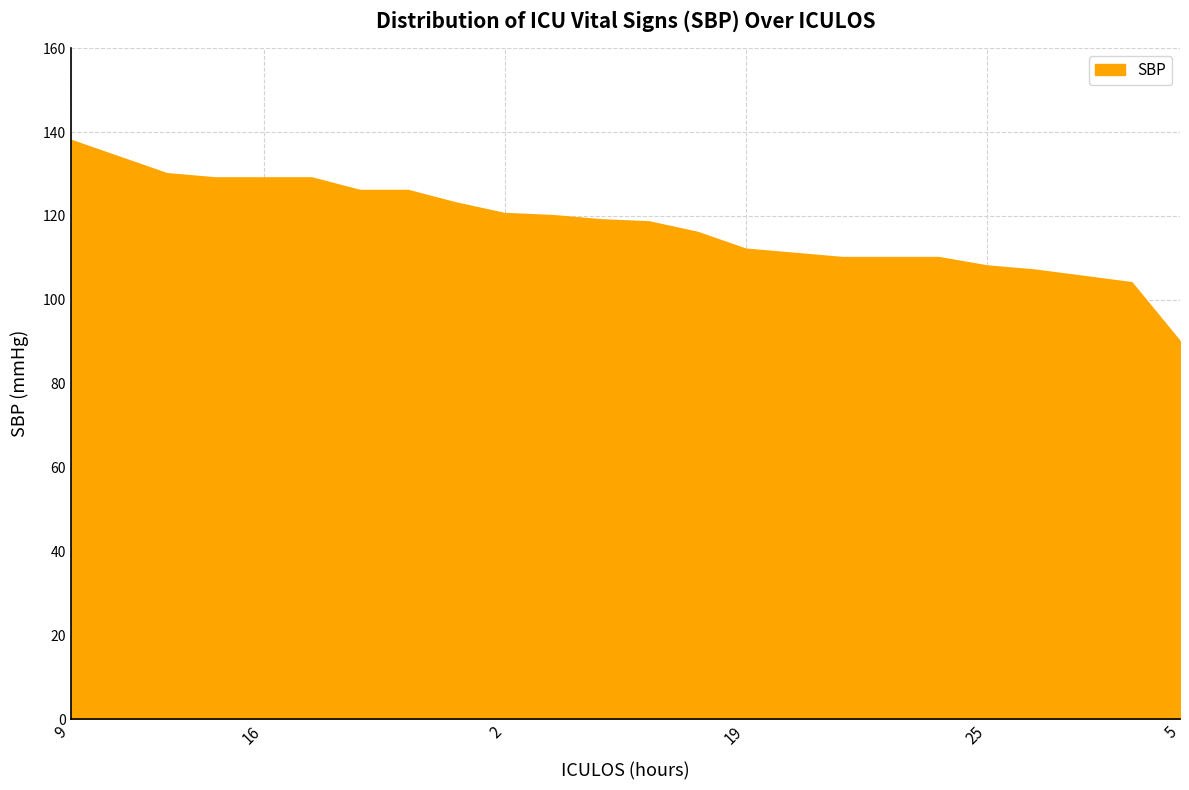

What is the maximum value shown in the chart?

138.0